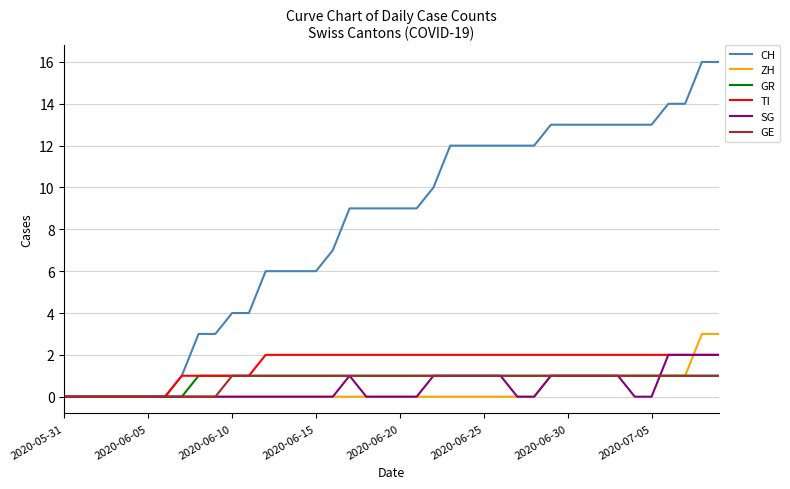

What is the maximum value shown in the chart?

16